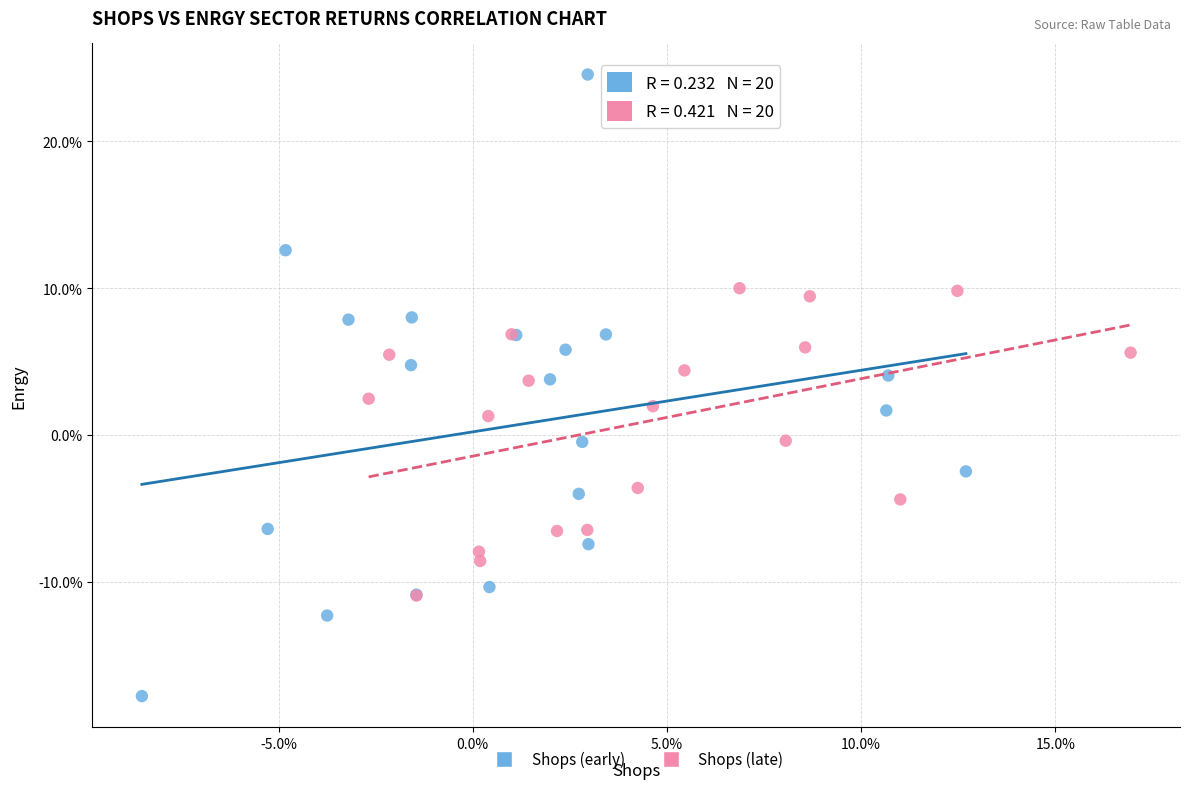

What are all the series names shown in the legend?

Shops (early), Shops (late)